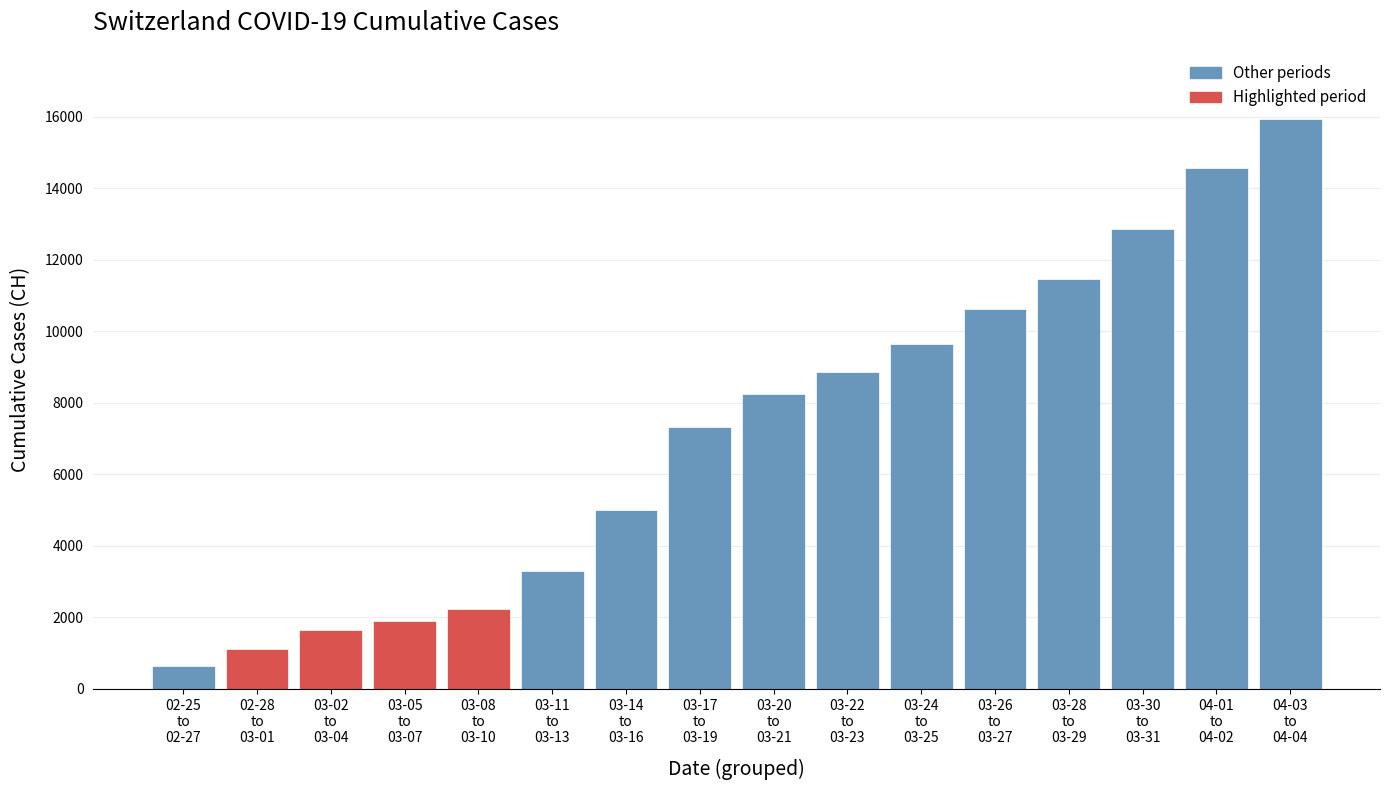

Reading left to right, list all the values displayed in this chart.

630	1113	1652	1885	2226	3291	5012	7323	8249	8855	9642	10613	11467	12852	14561	15926